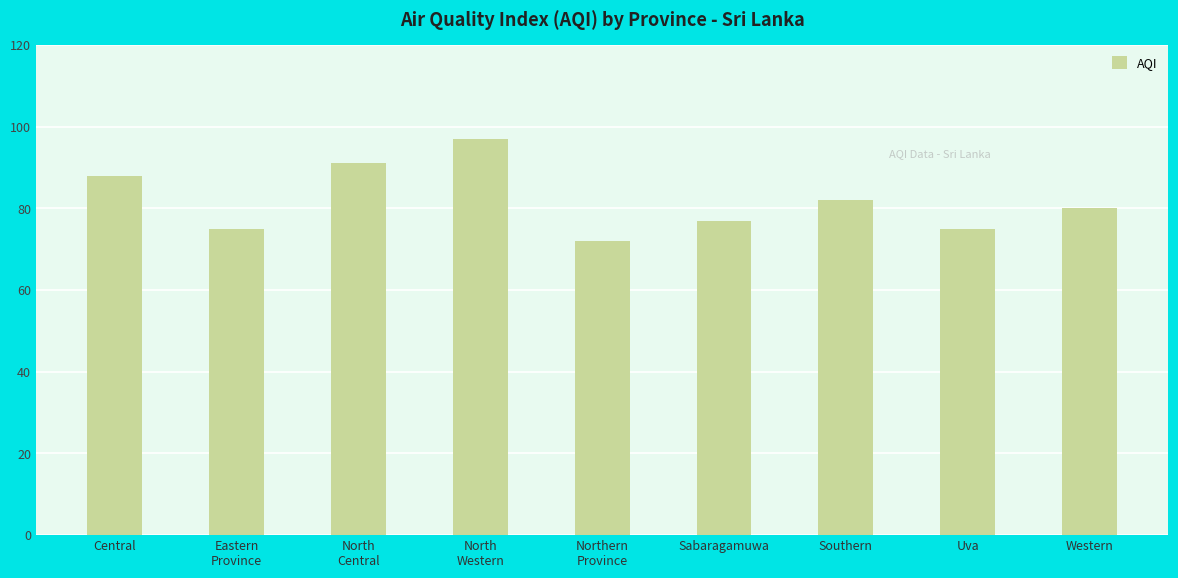

Does the chart contain any negative values?

No